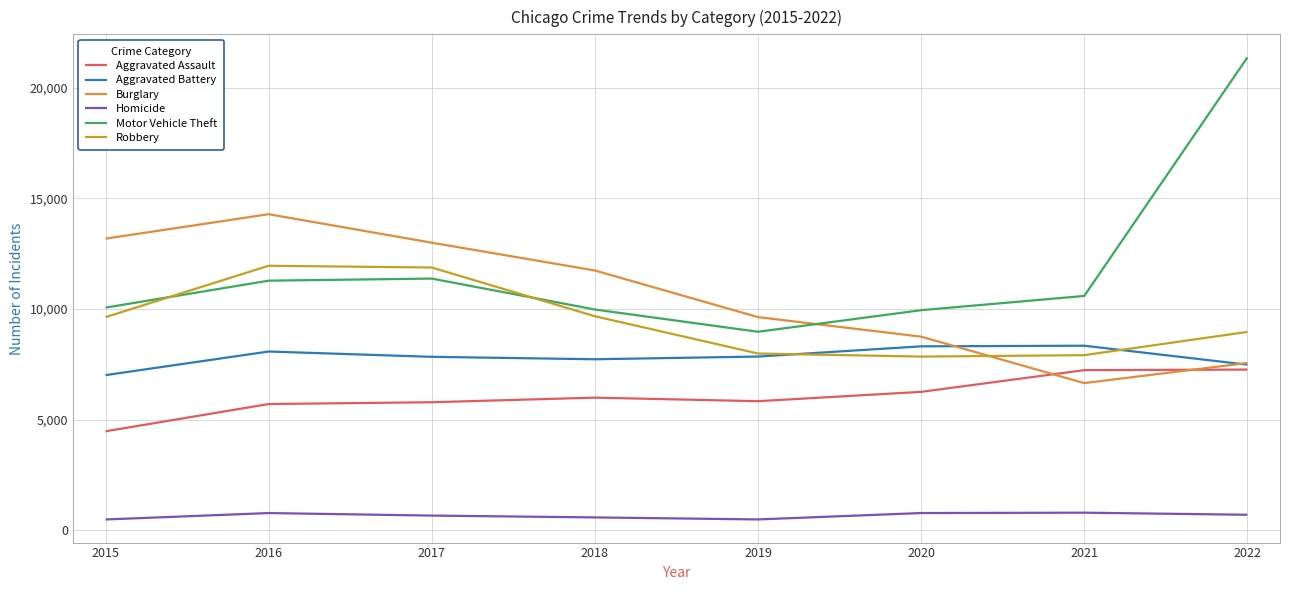

The Motor Vehicle Theft series shows 9983 at 2018. True or false?

True